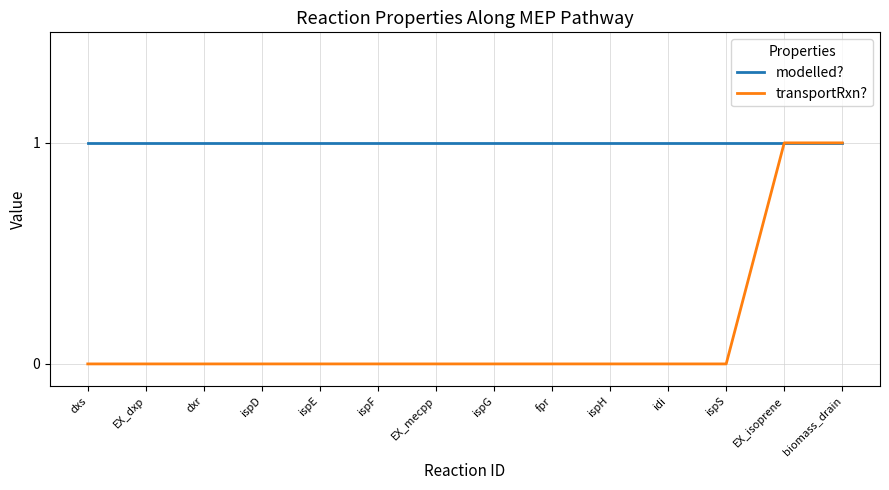

Which series has the widest spread of values?

transportRxn?